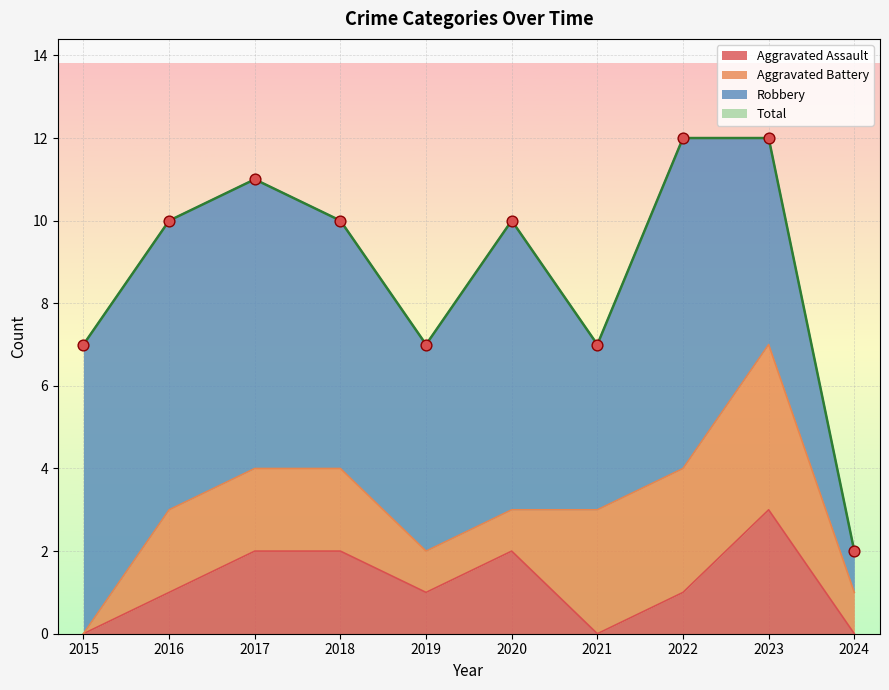

Which series reaches the minimum Y coordinate?

Aggravated Assault